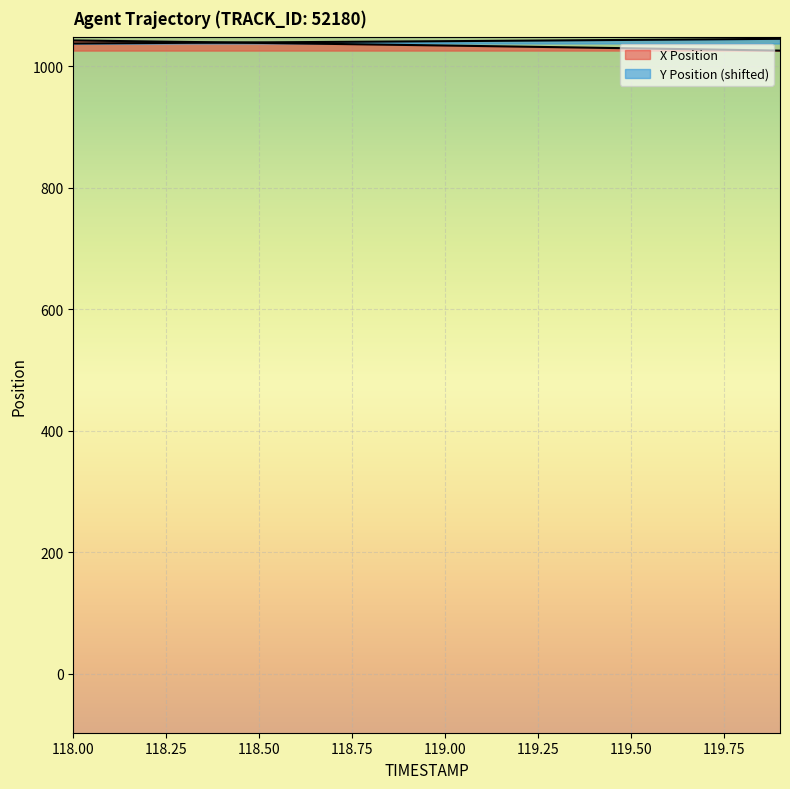

Which has a higher value, 118.8 or 118.1?

118.1